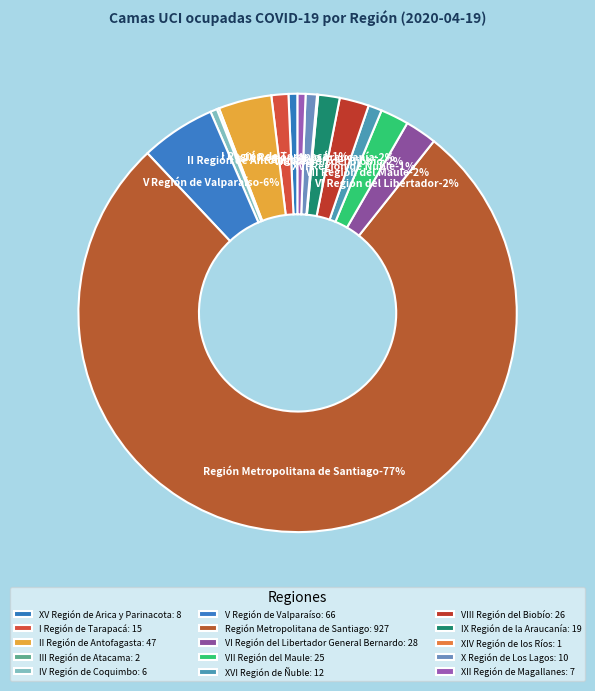

The XII Región de Magallanes slice represents 1% of the pie. True or false?

True